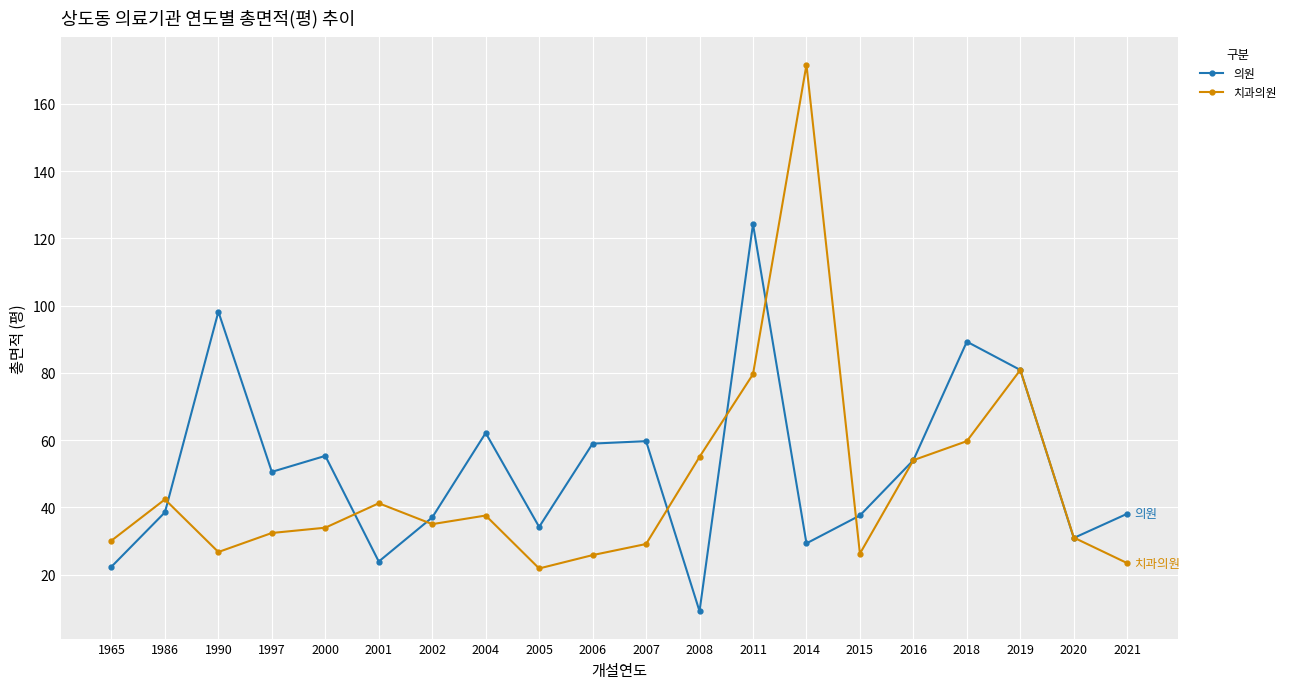

The 치과의원 series shows 49.3 at 2000. True or false?

False